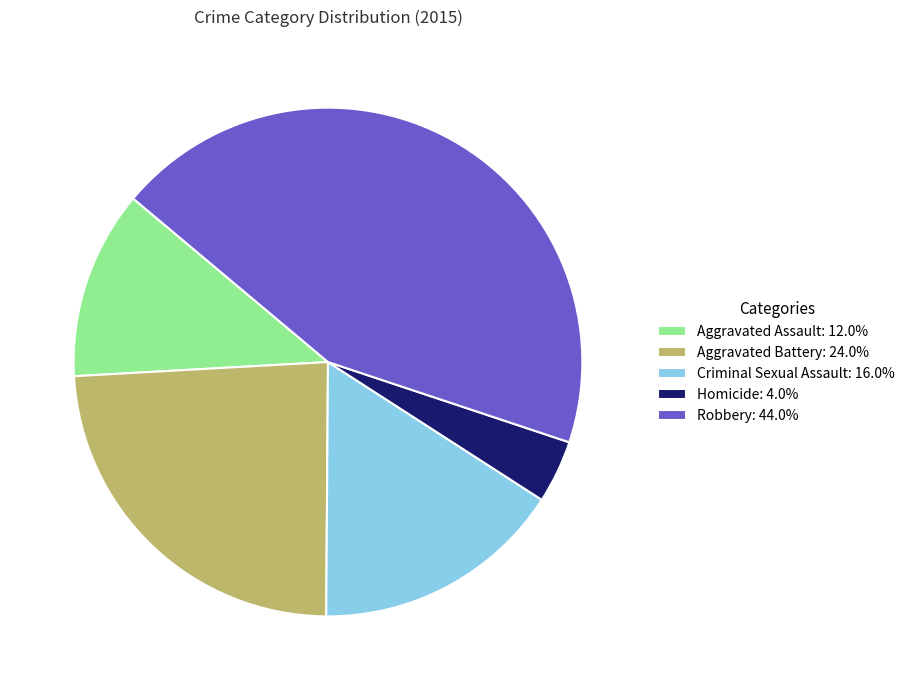

Combined, do Homicide and Robbery account for over 50%?

No